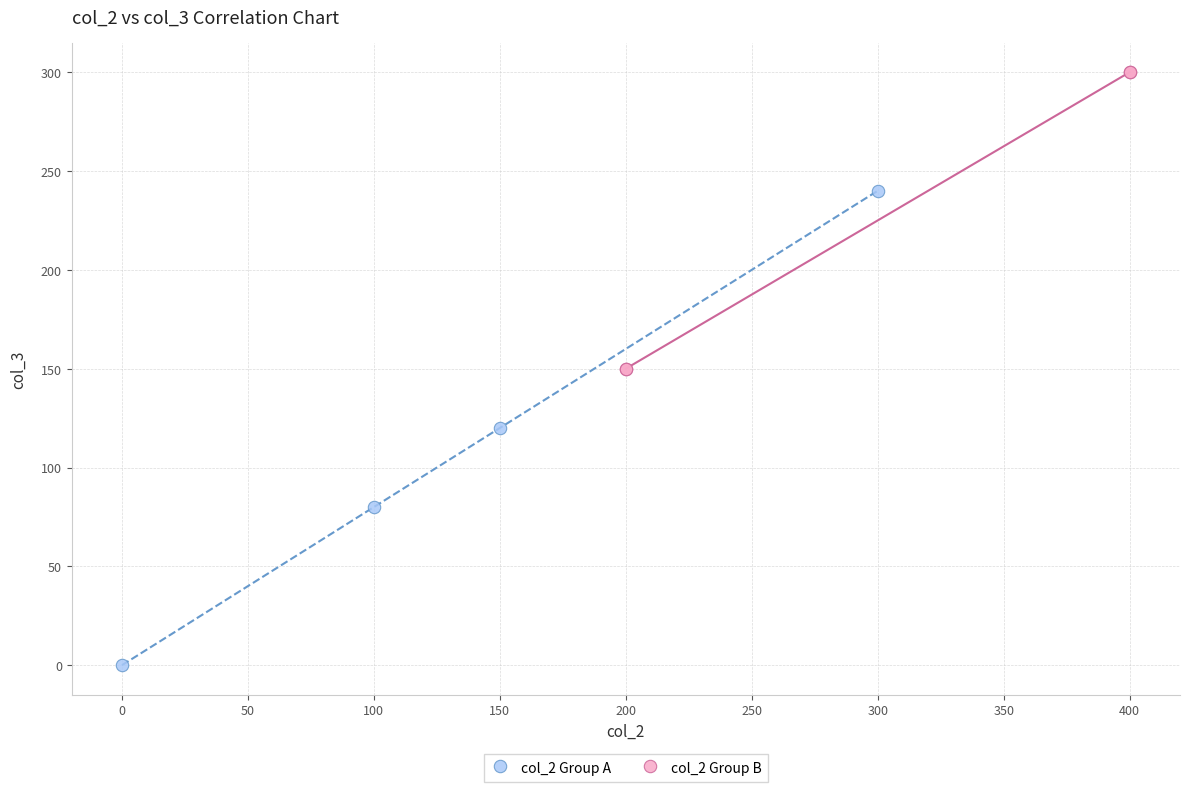

Which series reaches the maximum Y coordinate?

col_2 Group B